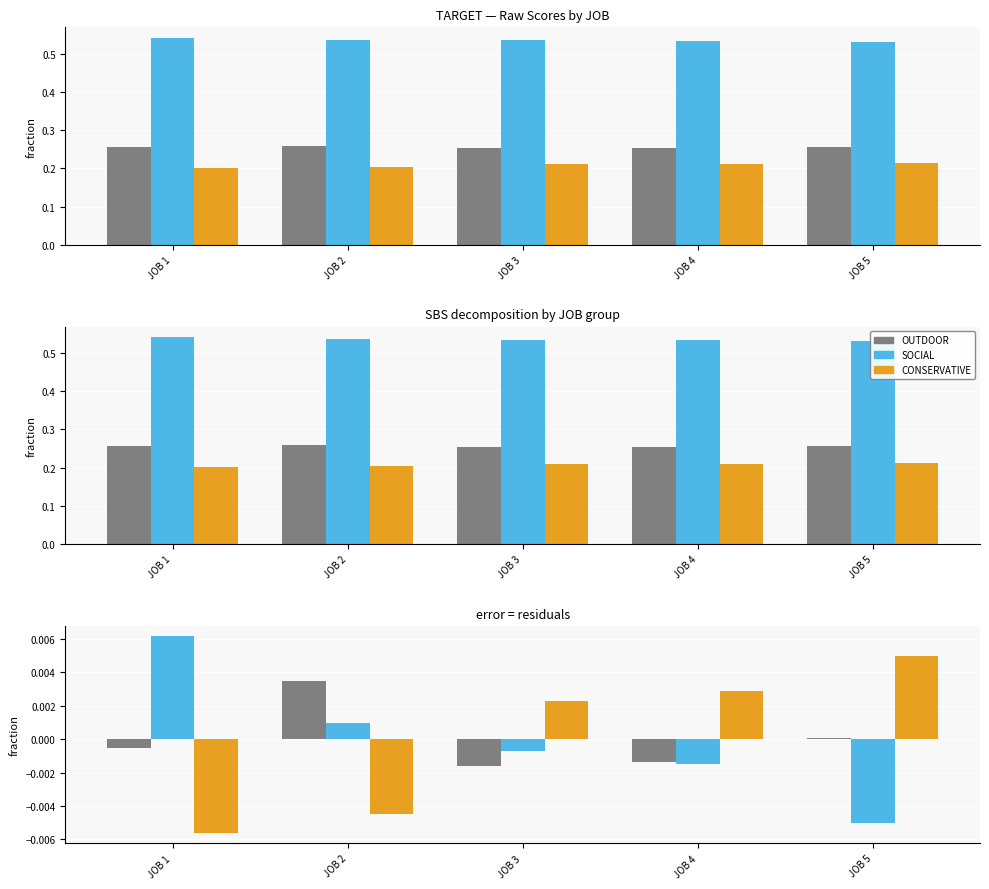

True or false: SOCIAL has a value of 0.0 at JOB 1.

True